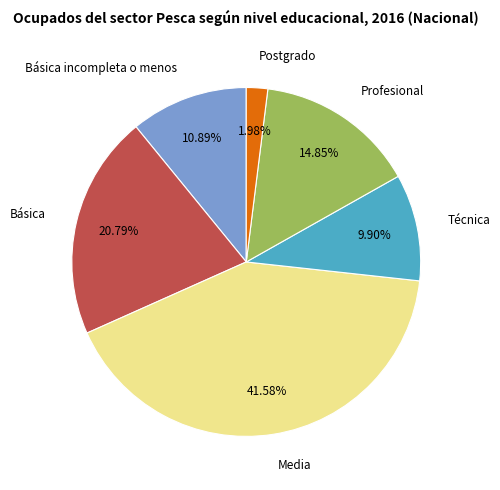

Combined, what portion of the pie is Media and Técnica?

51.5%